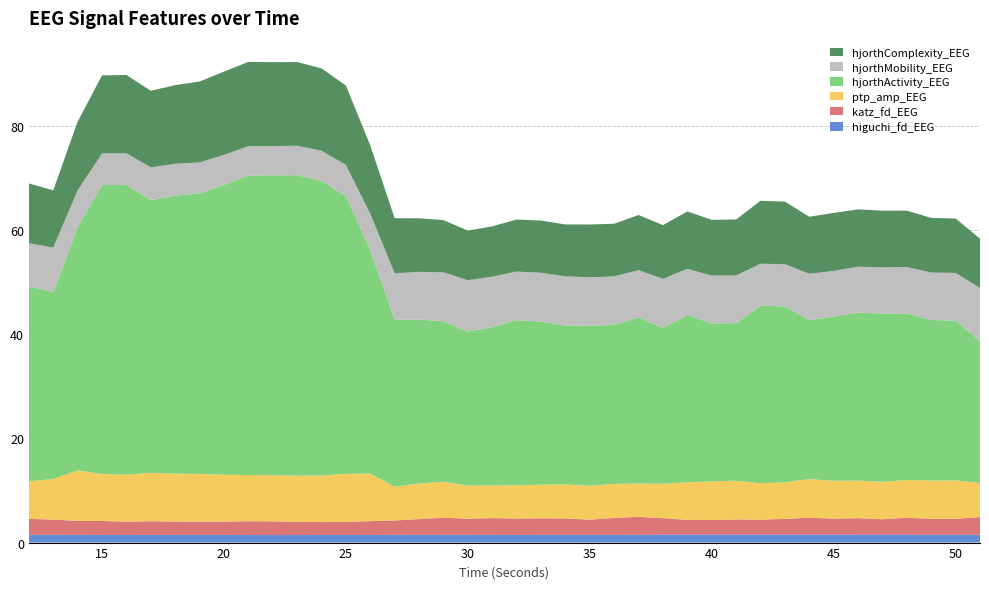

Reading left to right, list all the values displayed in this chart.

higuchi_fd_EEG: 12=1.5	13=1.5	14=1.5	15=1.5	16=1.5	17=1.5	18=1.5	19=1.5	20=1.5	21=1.5	22=1.4	23=1.4	24=1.5	25=1.5	26=1.5	27=1.5	28=1.5	29=1.5	30=1.5	31=1.5	32=1.5	33=1.5	34=1.5	35=1.5	36=1.5	37=1.5	38=1.5	39=1.5	40=1.5	41=1.5	42=1.5	43=1.5	44=1.5	45=1.5	46=1.5	47=1.5	48=1.5	49=1.5	50=1.5	51=1.5
katz_fd_EEG: 12=3.1	13=2.9	14=2.7	15=2.7	16=2.6	17=2.6	18=2.6	19=2.6	20=2.5	21=2.7	22=2.6	23=2.5	24=2.5	25=2.5	26=2.7	27=2.8	28=3.0	29=3.3	30=3.1	31=3.2	32=3.1	33=3.2	34=3.2	35=2.9	36=3.3	37=3.4	38=3.2	39=2.9	40=2.8	41=2.9	42=2.9	43=3.0	44=3.3	45=3.1	46=3.2	47=3.0	48=3.3	49=3.1	50=3.1	51=3.4
ptp_amp_EEG: 12=7.2	13=7.8	14=9.7	15=9.0	16=9.0	17=9.3	18=9.2	19=9.2	20=9.0	21=8.9	22=8.9	23=8.8	24=8.9	25=9.2	26=9.1	27=6.5	28=6.8	29=6.9	30=6.4	31=6.3	32=6.4	33=6.5	34=6.5	35=6.5	36=6.5	37=6.4	38=6.6	39=7.2	40=7.4	41=7.4	42=7.0	43=7.0	44=7.4	45=7.3	46=7.2	47=7.2	48=7.2	49=7.4	50=7.4	51=6.5
hjorthActivity_EEG: 12=37.5	13=35.9	14=46.7	15=55.5	16=55.7	17=52.4	18=53.4	19=53.9	20=55.6	21=57.5	22=57.6	23=57.7	24=56.6	25=53.3	26=42.9	27=32.1	28=31.5	29=30.8	30=29.6	31=30.4	32=31.7	33=31.3	34=30.5	35=30.7	36=30.5	37=32.0	38=29.9	39=32.1	40=30.3	41=30.3	42=34.1	43=33.8	44=30.5	45=31.5	46=32.3	47=32.3	48=32.0	49=30.8	50=30.6	51=27.3
hjorthMobility_EEG: 12=8.2	13=8.6	14=7.1	15=6.1	16=6.1	17=6.3	18=6.1	19=5.9	20=5.8	21=5.6	22=5.6	23=5.7	24=5.8	25=6.0	26=7.0	27=8.9	28=9.2	29=9.4	30=9.9	31=9.7	32=9.3	33=9.4	34=9.4	35=9.3	36=9.3	37=9.0	38=9.5	39=8.9	40=9.2	41=9.1	42=8.1	43=8.1	44=8.9	45=8.8	46=8.8	47=8.9	48=8.9	49=9.1	50=9.2	51=10.2
hjorthComplexity_EEG: 12=11.5	13=11.0	14=13.2	15=15.0	16=15.1	17=14.7	18=15.1	19=15.5	20=16.0	21=16.2	22=16.1	23=16.1	24=15.8	25=15.2	26=13.1	27=10.6	28=10.3	29=10.0	30=9.5	31=9.7	32=10.0	33=10.0	34=10.0	35=10.1	36=10.1	37=10.6	38=10.3	39=11.0	40=10.7	41=10.8	42=12.1	43=12.0	44=11.0	45=11.1	46=11.0	47=10.9	48=10.8	49=10.5	50=10.5	51=9.5